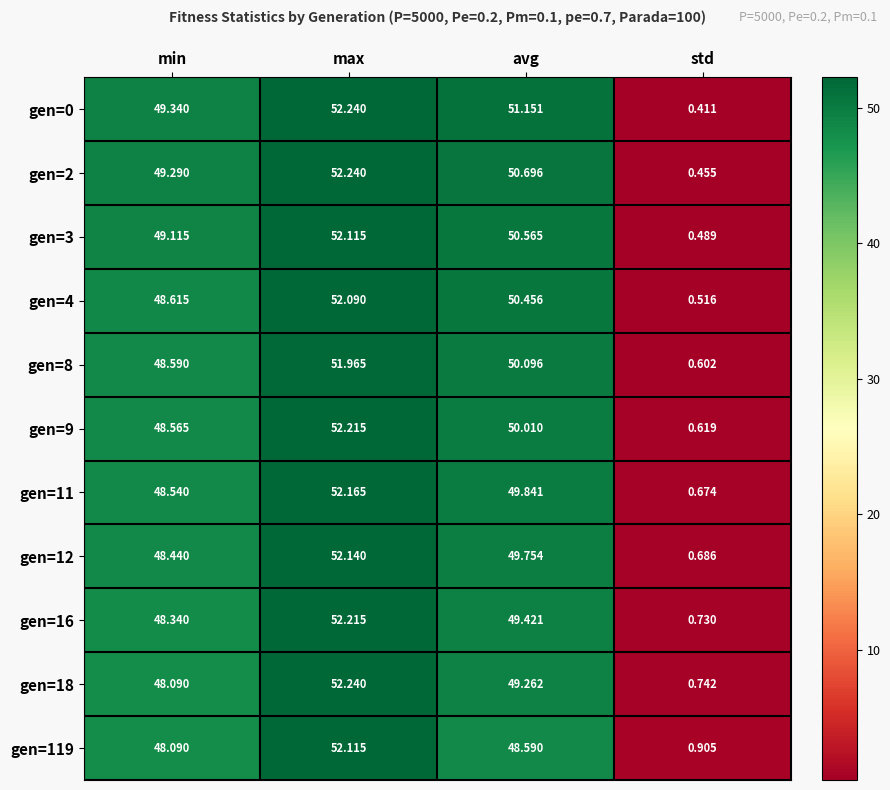

Which category has the highest value in the gen=16 series?

max